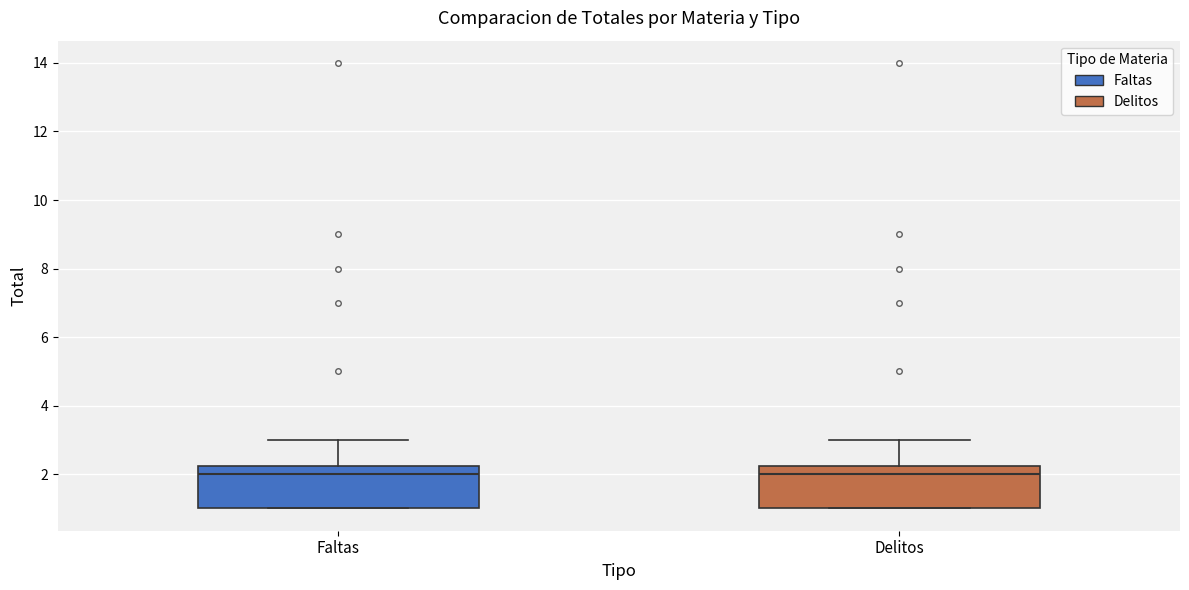

Reading left to right, transcribe this box plot: for each box, give where its median line is, the range the box spans, and where its two whiskers end, as read against the y-axis. The values are not printed on the chart, so give them approximately, as read against the axis.

Faltas: median 2.0, box 1.0 to 2.2, whiskers 1.0 to 3.0
Delitos: median 2.0, box 1.0 to 2.2, whiskers 1.0 to 3.0